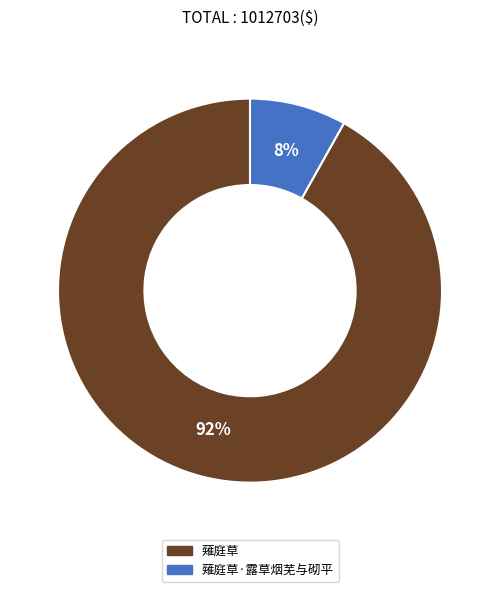

Count the number of slices in the pie.

2